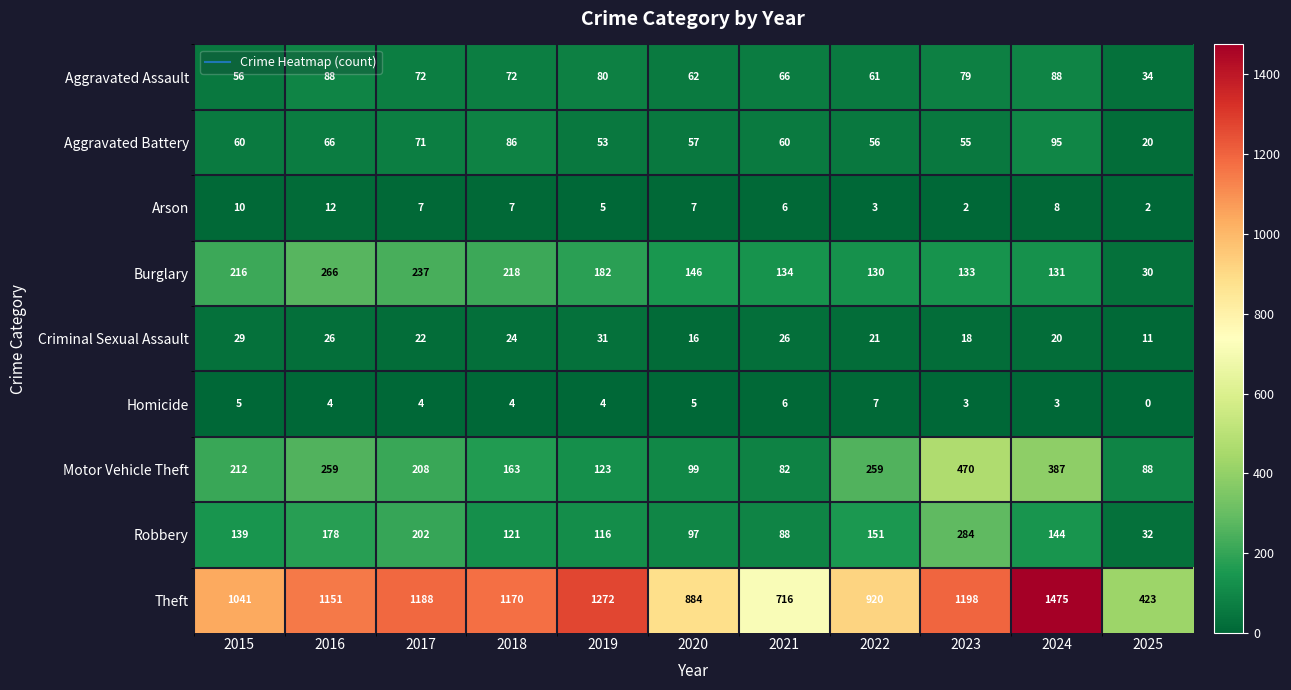

Between 2022 and 2025, which series saw the biggest shift?

Theft